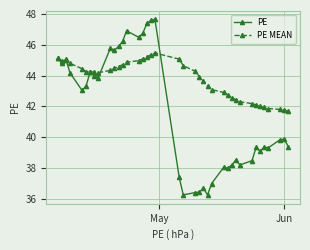

List the series in order of their overall mean, lowest first.

PE, PE MEAN